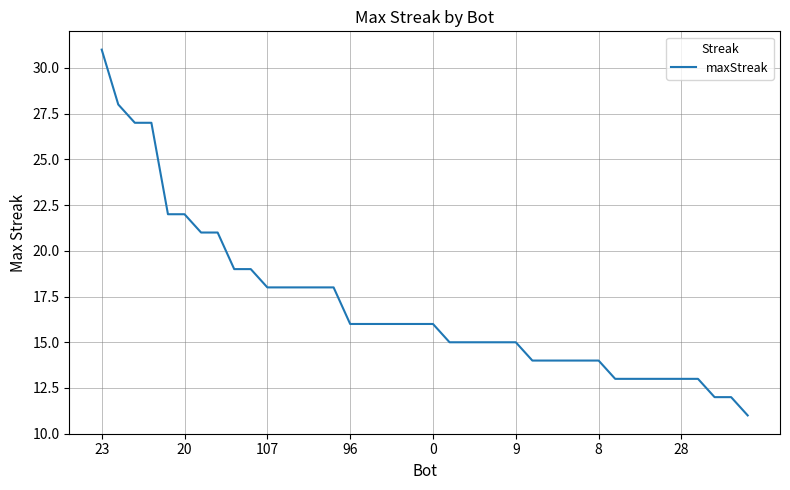

What is the greatest value displayed?

31